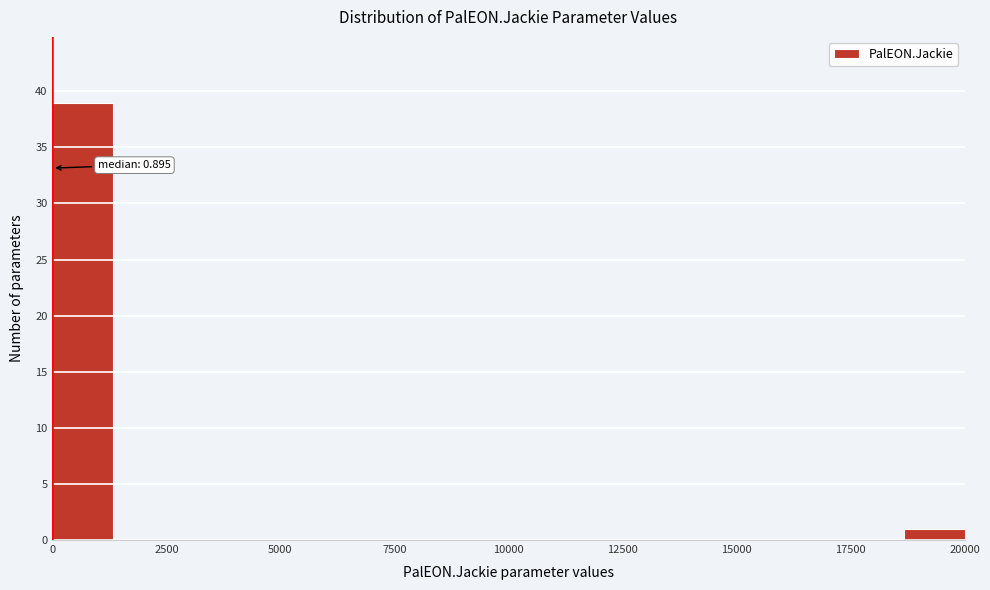

Around what value on the x-axis is the tallest bar? Give the approximate position of its centre, as read against the axis.

500